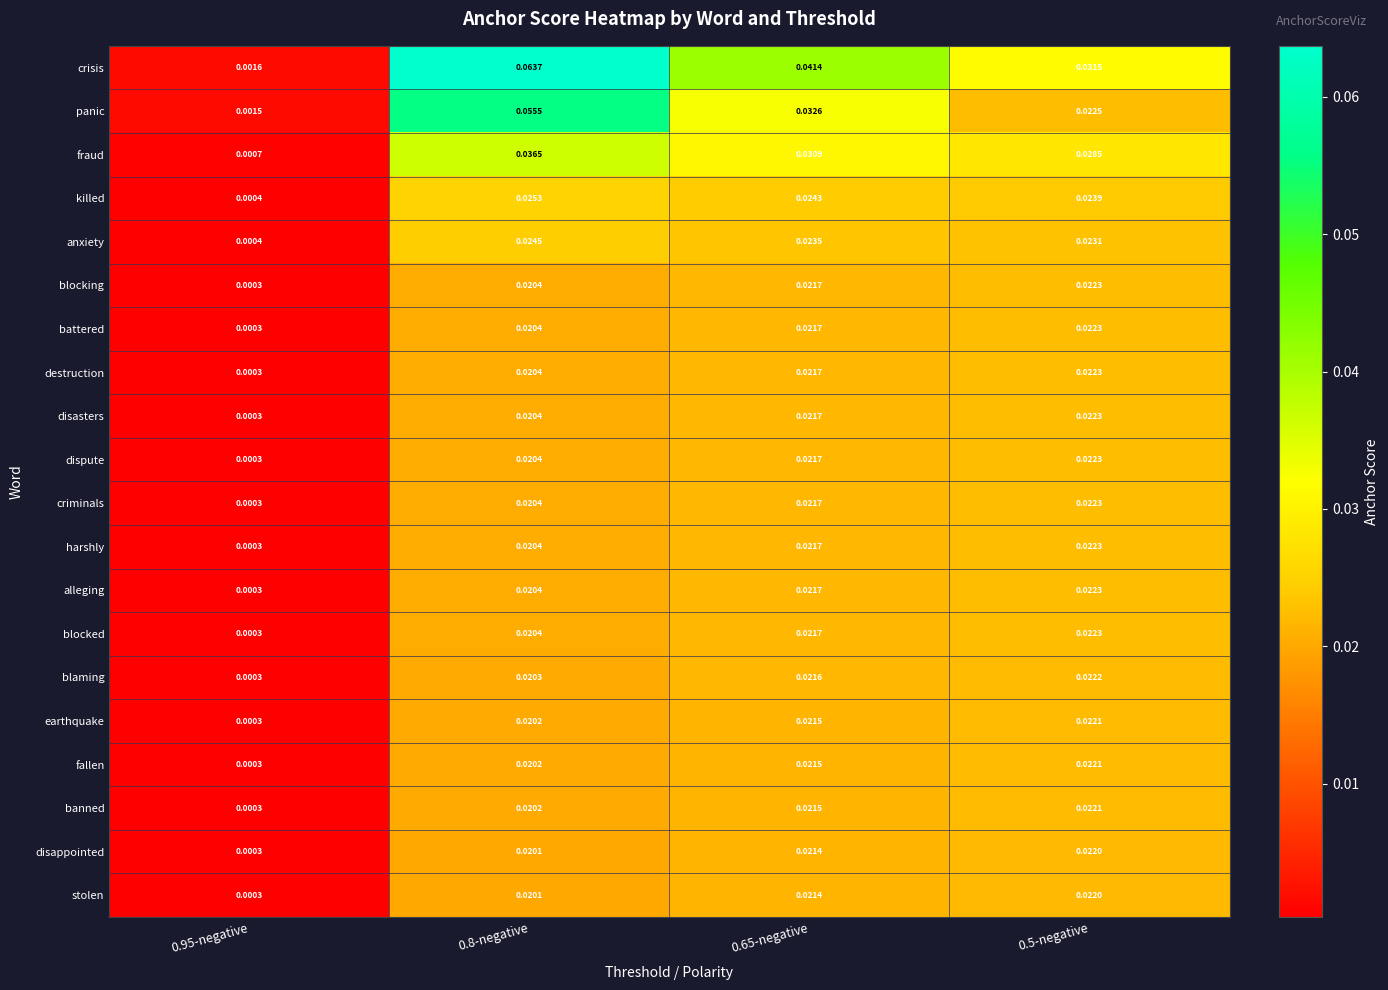

Which series has the largest total across all categories?

crisis